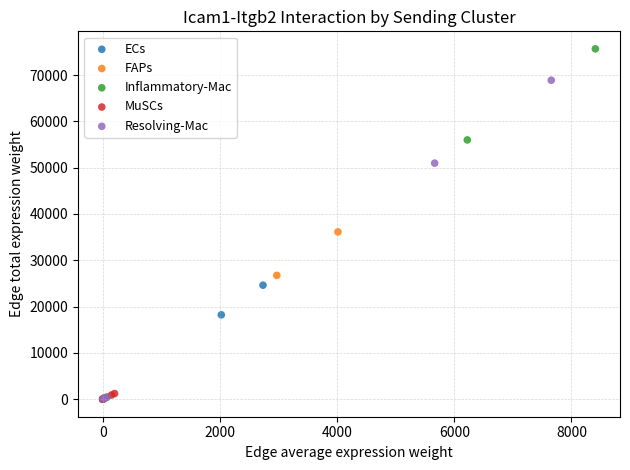

Which series reaches the maximum Y coordinate?

Inflammatory-Mac